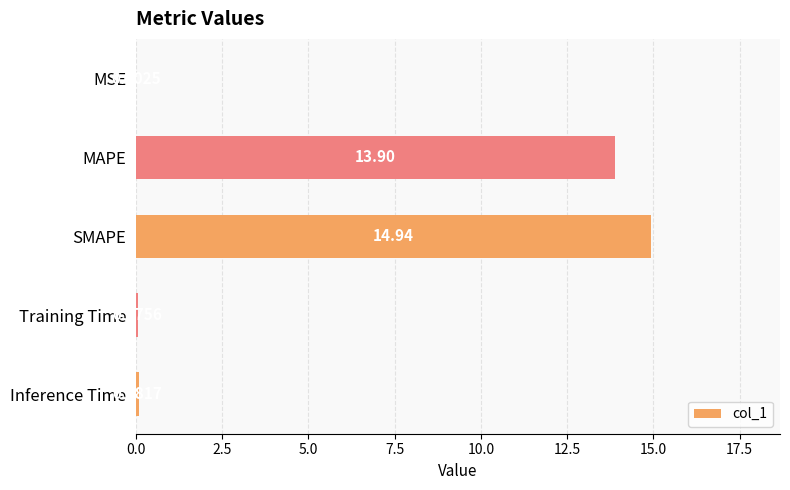

Which has a higher value, Inference Time or MSE?

Inference Time